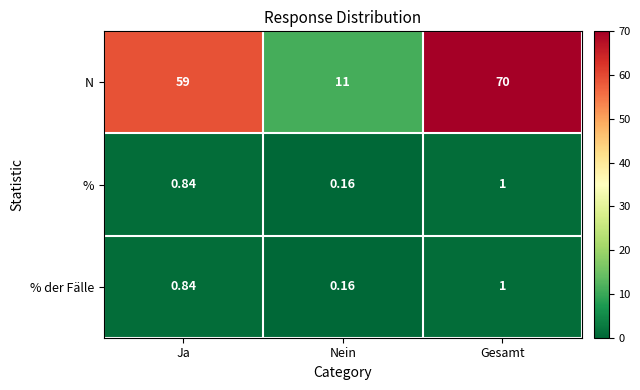

How many distinct data groups are displayed?

3